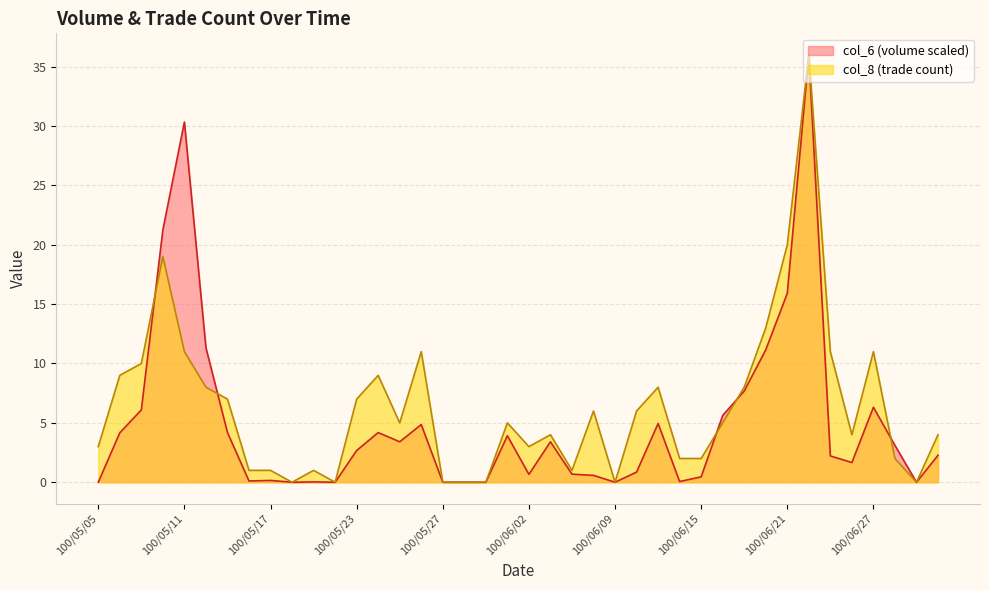

List the series in order of their peak value, highest first.

col_6, col_8